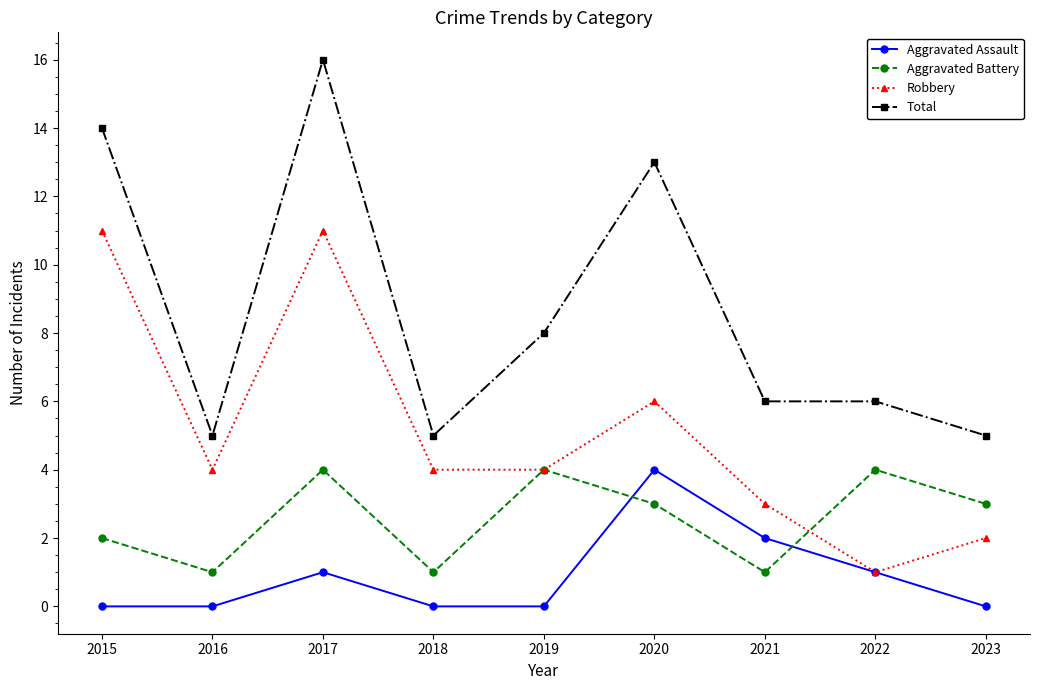

At which category does Robbery reach its first local valley?

2016